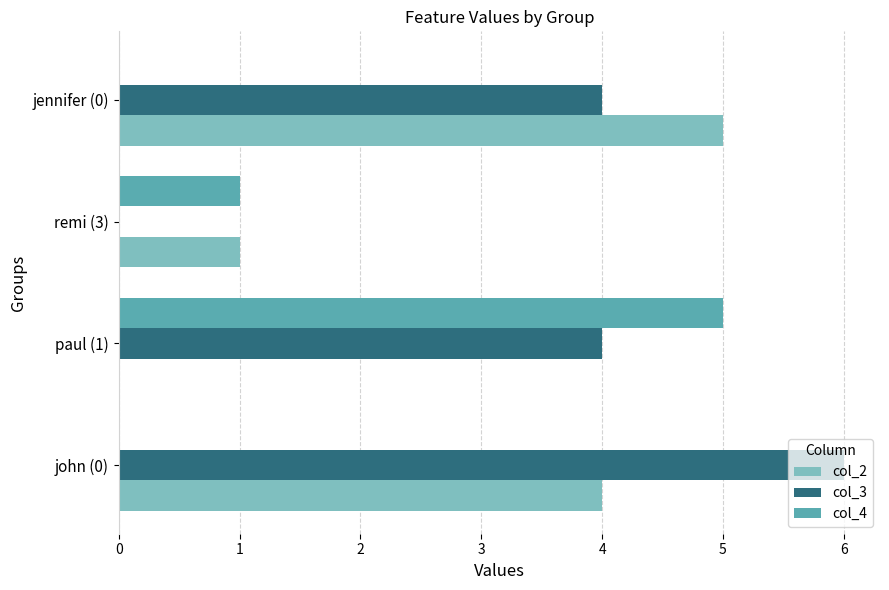

Count the col_3 values in the range 4 to 6.

3